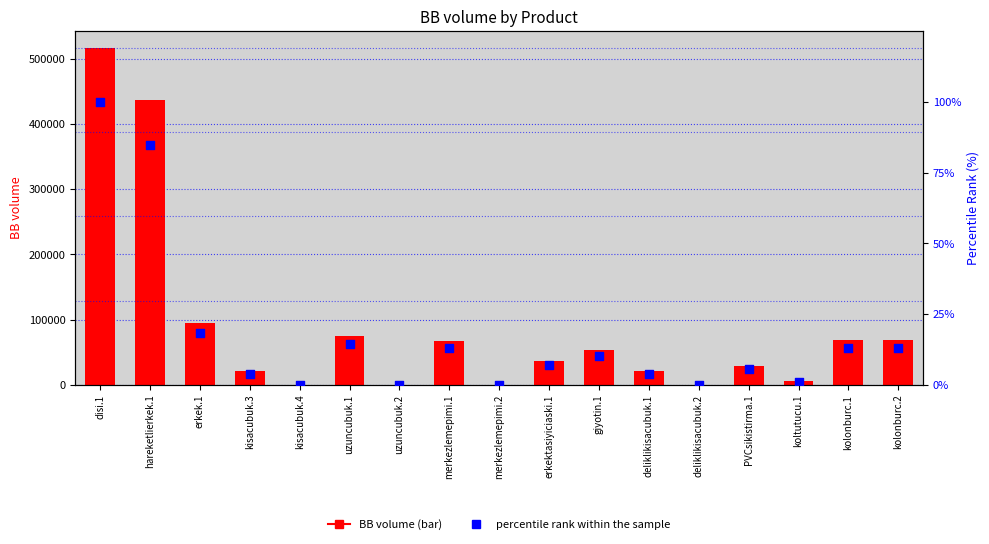

What are all the series names shown in the legend?

BB volume, percentile rank within the sample